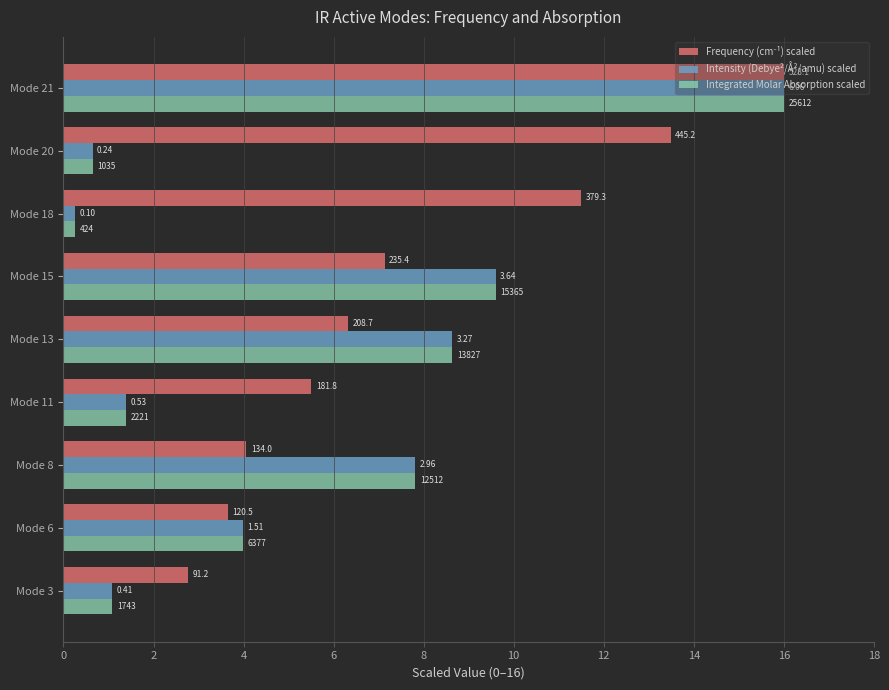

Which series has the largest total across all categories?

Frequency (cm⁻¹) scaled